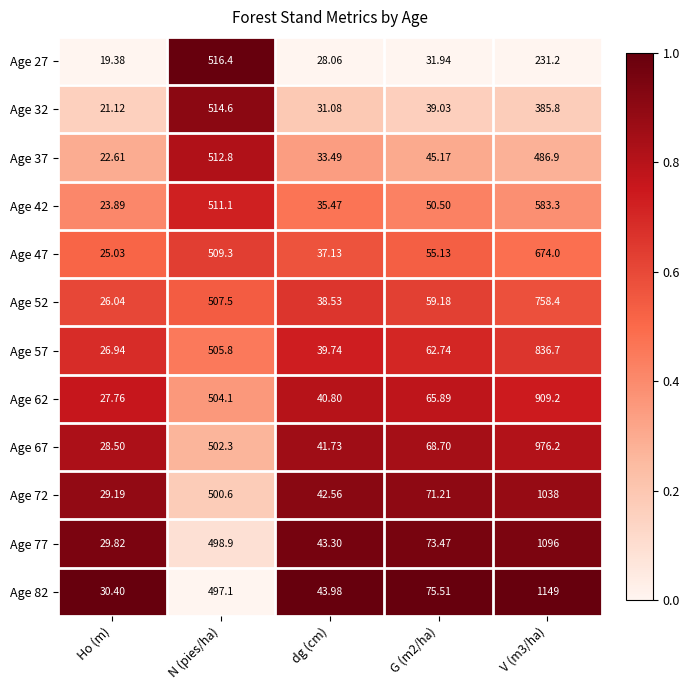

Is the value of Age 82 at dg (cm) greater than the value of Age 47 at N (pies/ha)?

No